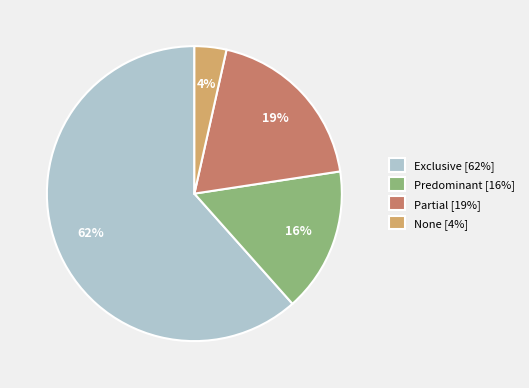

To the nearest percent, what is the average slice percentage?

25%